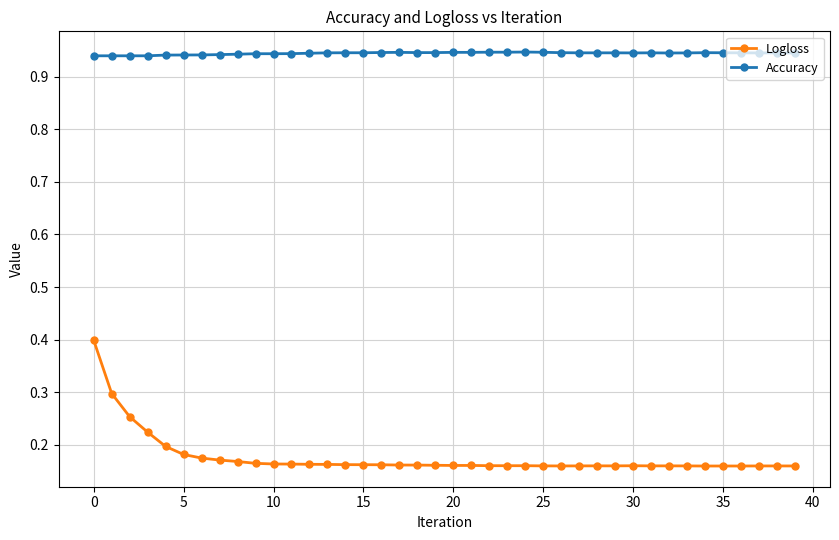

Which series has the largest total across all categories?

Accuracy